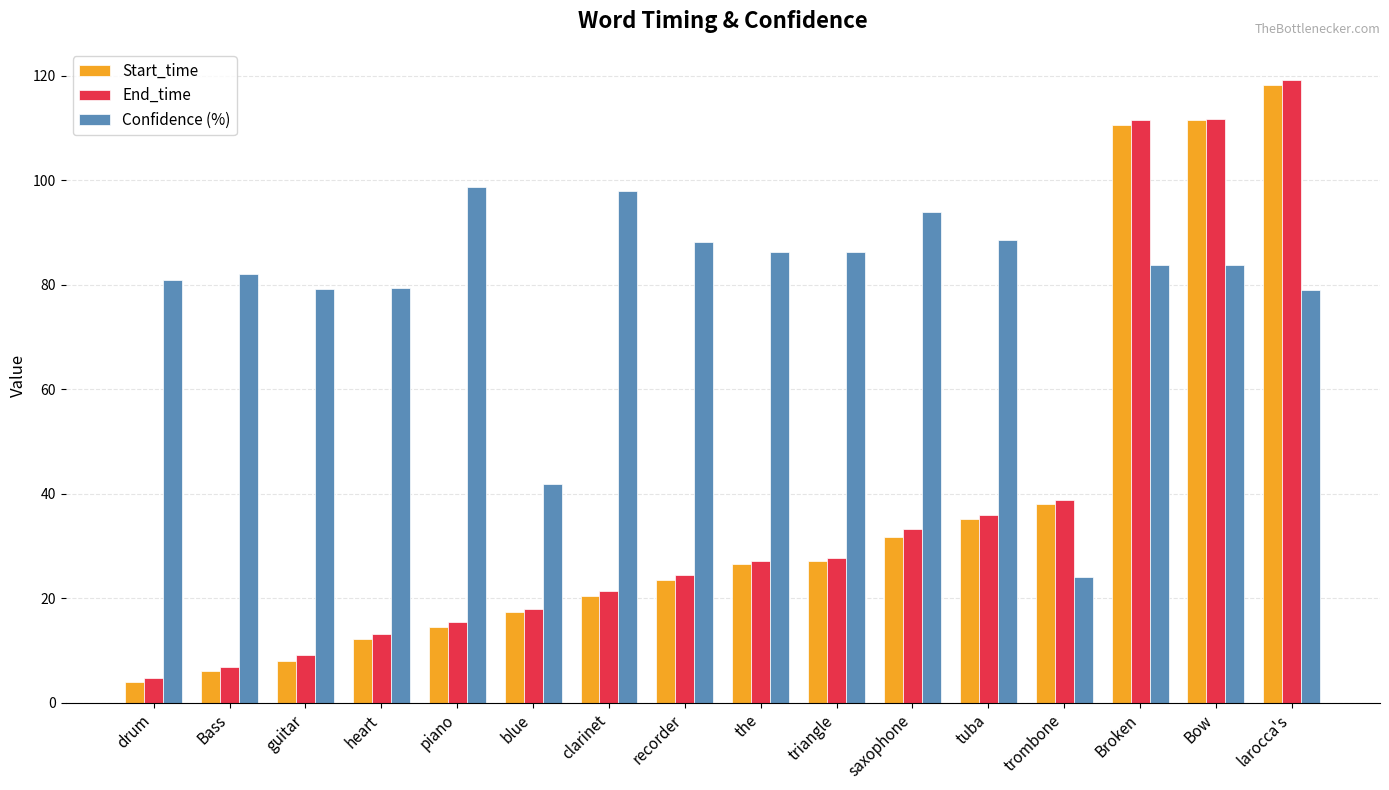

How many values in the End_time series exceed 27?

8